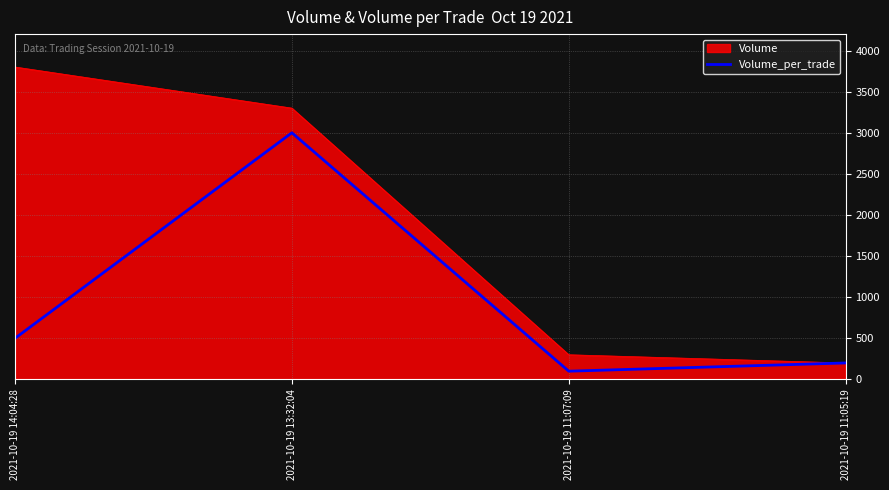

What is the difference between the highest and lowest values at 2021-10-19 14:04:28?

3300